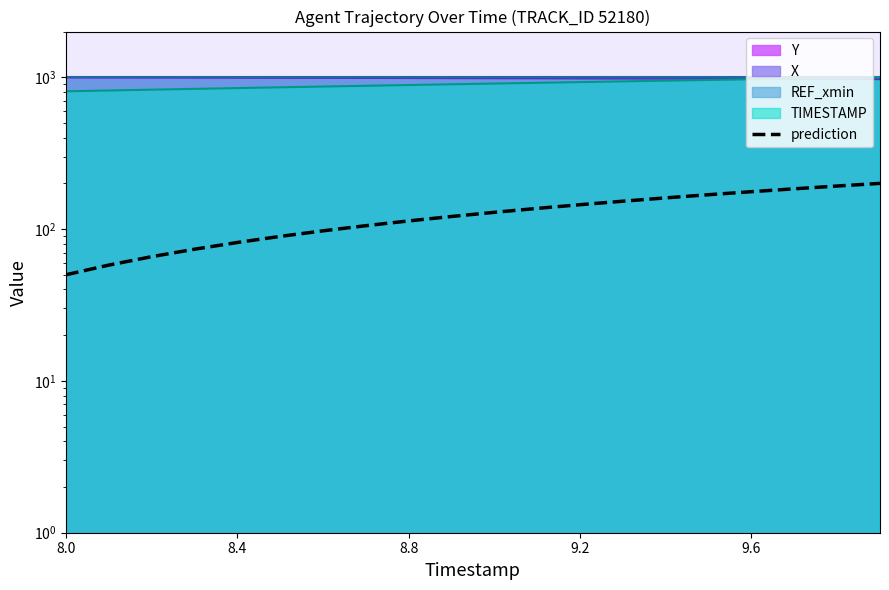

What is the minimum value shown in the chart?

50.0